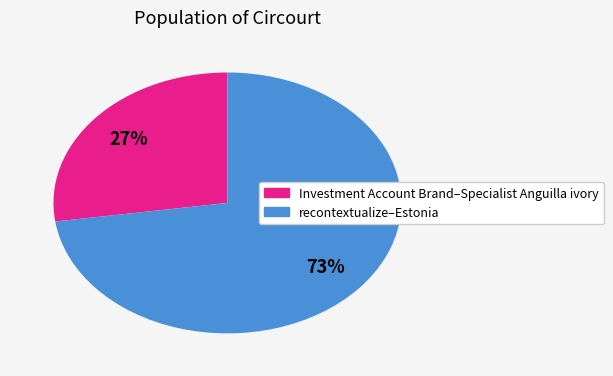

To the nearest percent, what is the average slice percentage?

50%